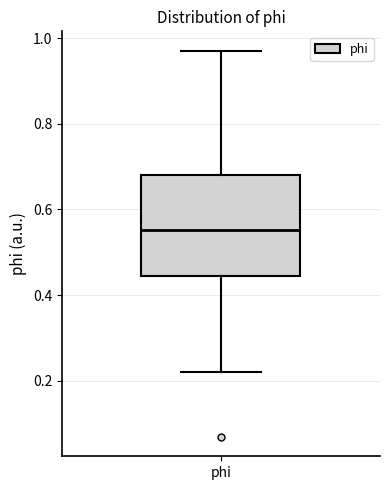

Read this box plot against the y-axis: the position of the median line, the range covered by the box, and the ends of both whiskers. The values are not printed on the chart, so give them approximately, as read against the axis.

median 0.56, box 0.44 to 0.68, whiskers 0.22 to 0.98